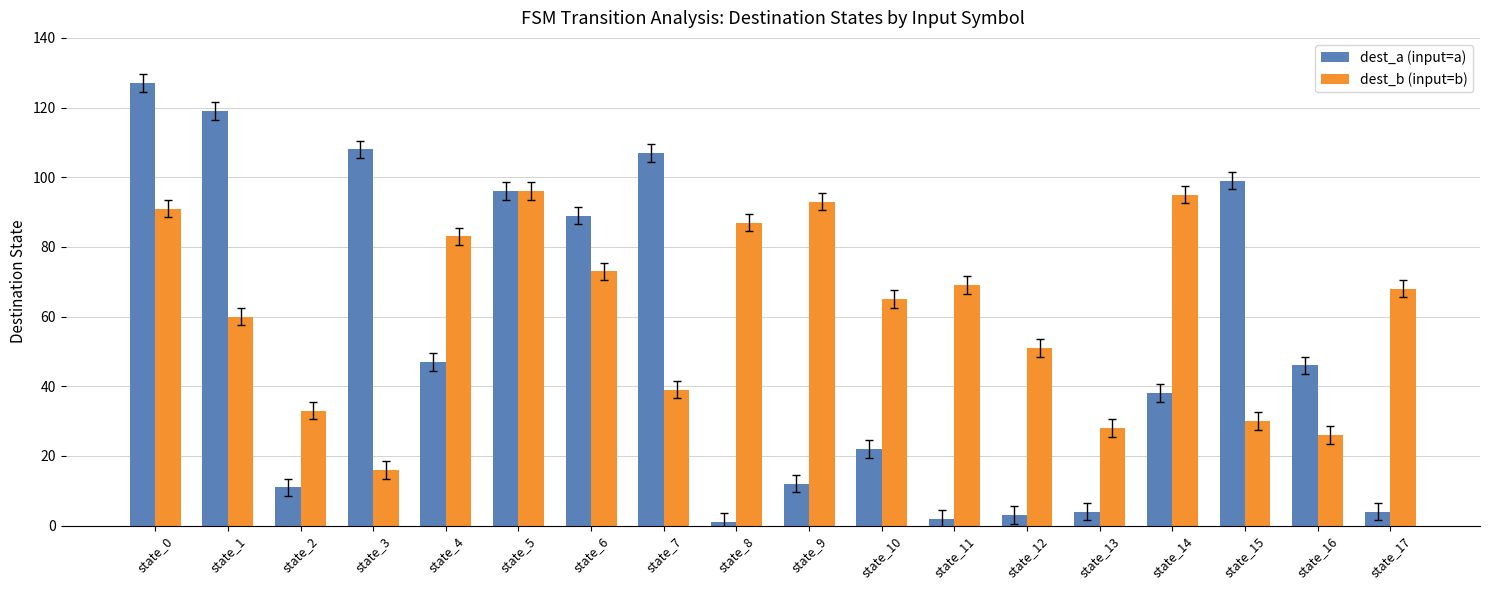

What is the value of the dest_a (input=a) bar at the 3rd from the left?

11